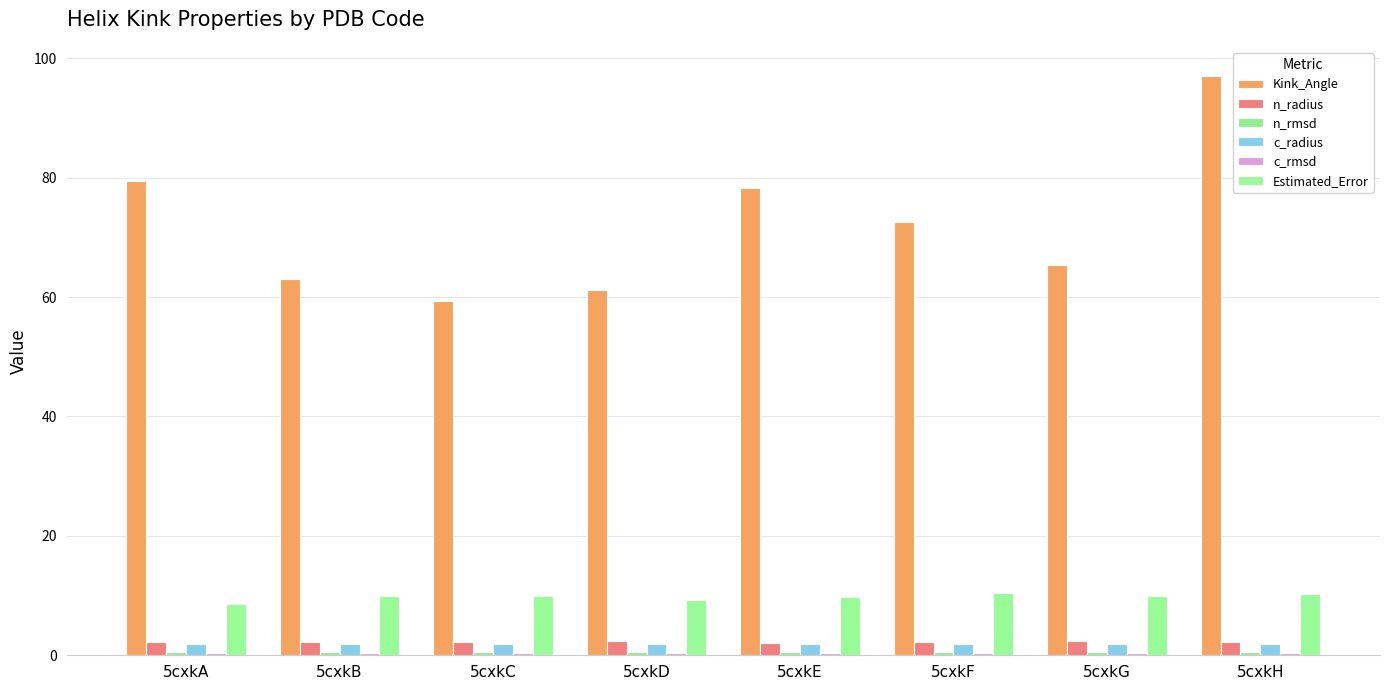

Which category has the lowest value across all series?

5cxkA